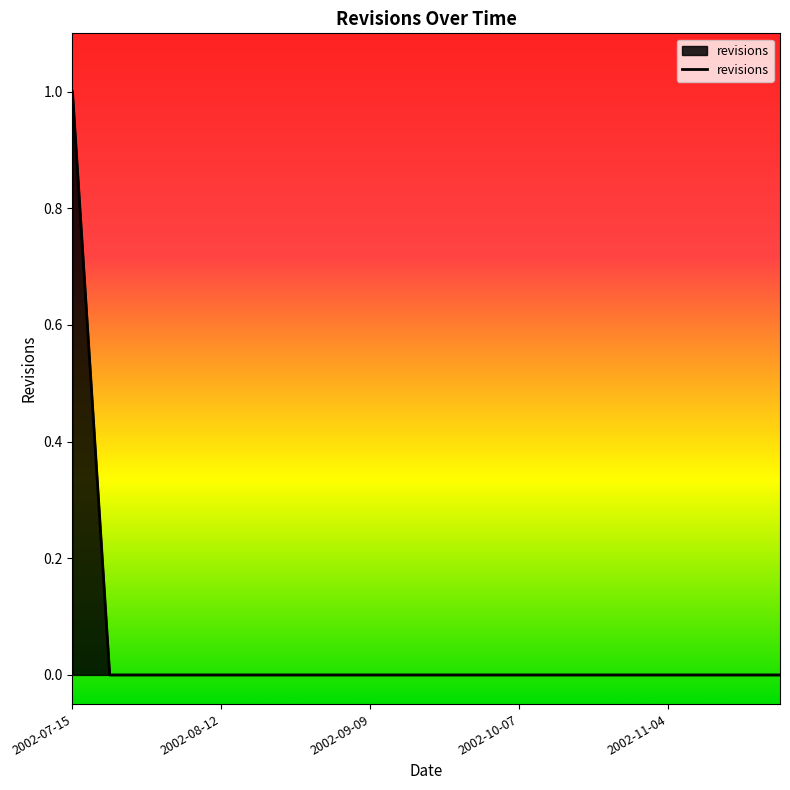

What is the difference between the maximum and minimum values?

1